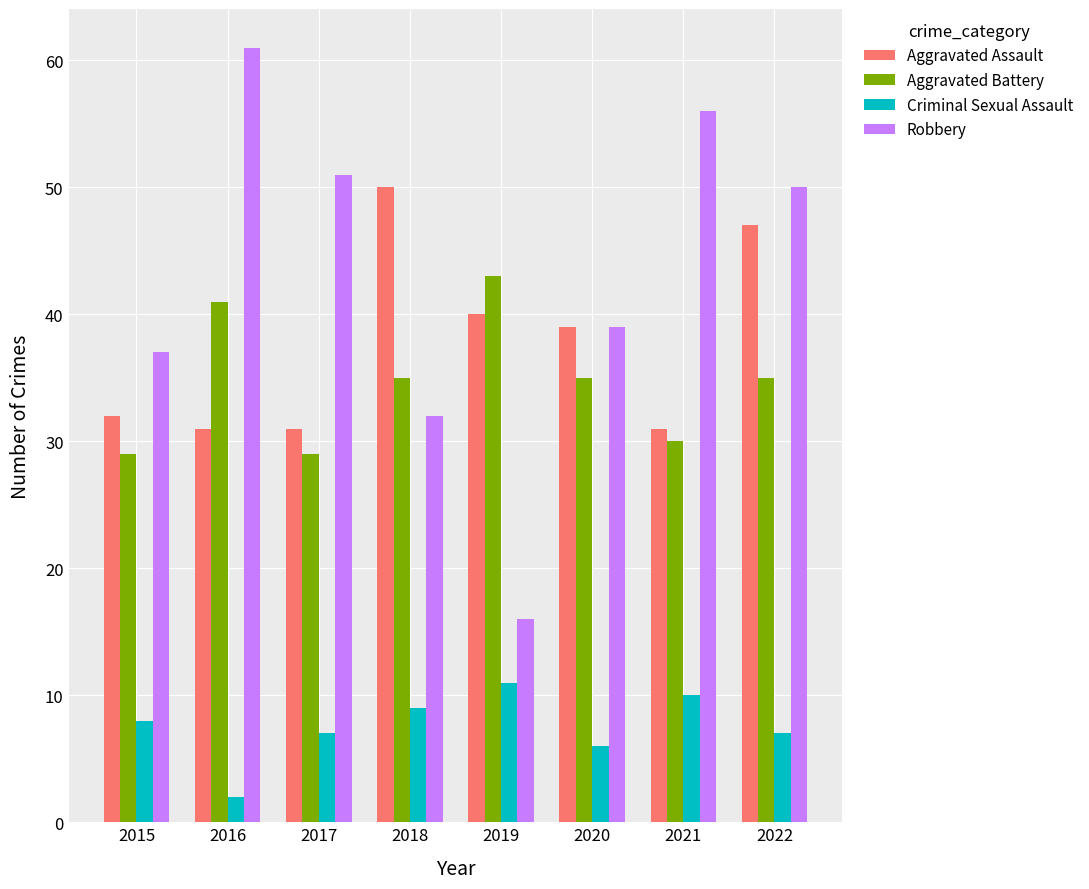

Reading left to right, transcribe all the data shown in this chart.

Aggravated Assault: 32	31	31	50	40	39	31	47
Aggravated Battery: 29	41	29	35	43	35	30	35
Criminal Sexual Assault: 8	2	7	9	11	6	10	7
Robbery: 37	61	51	32	16	39	56	50